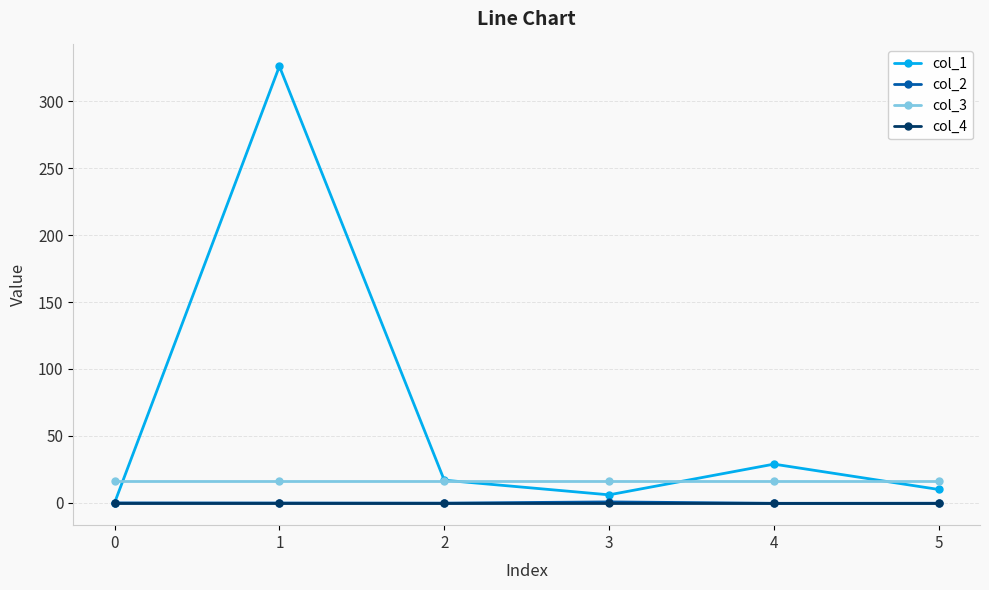

What is the spread (max minus min) of values at 3?

16.0